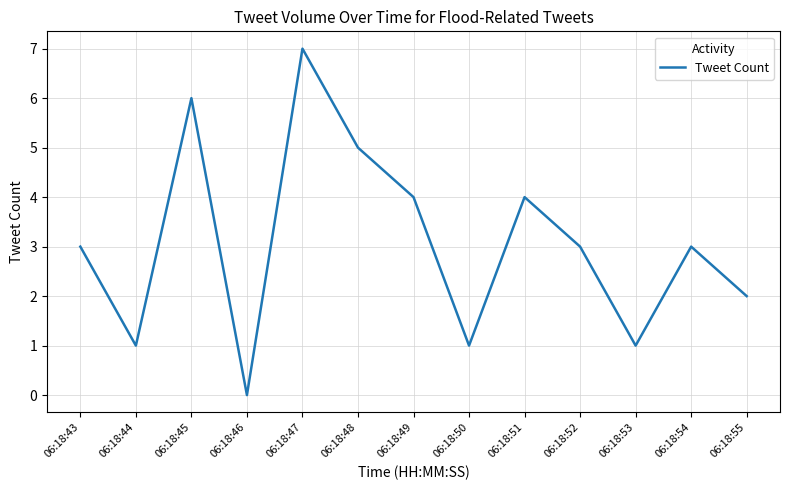

Reading right to left, what are all the values shown in this chart?

2	3	1	3	4	1	4	5	7	0	6	1	3